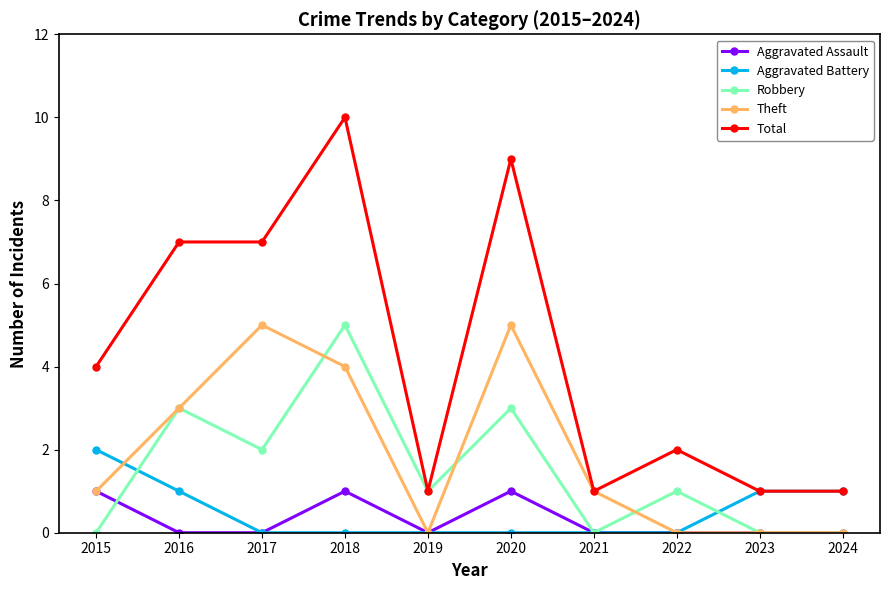

The Aggravated Battery series shows 3 at 2015. True or false?

False